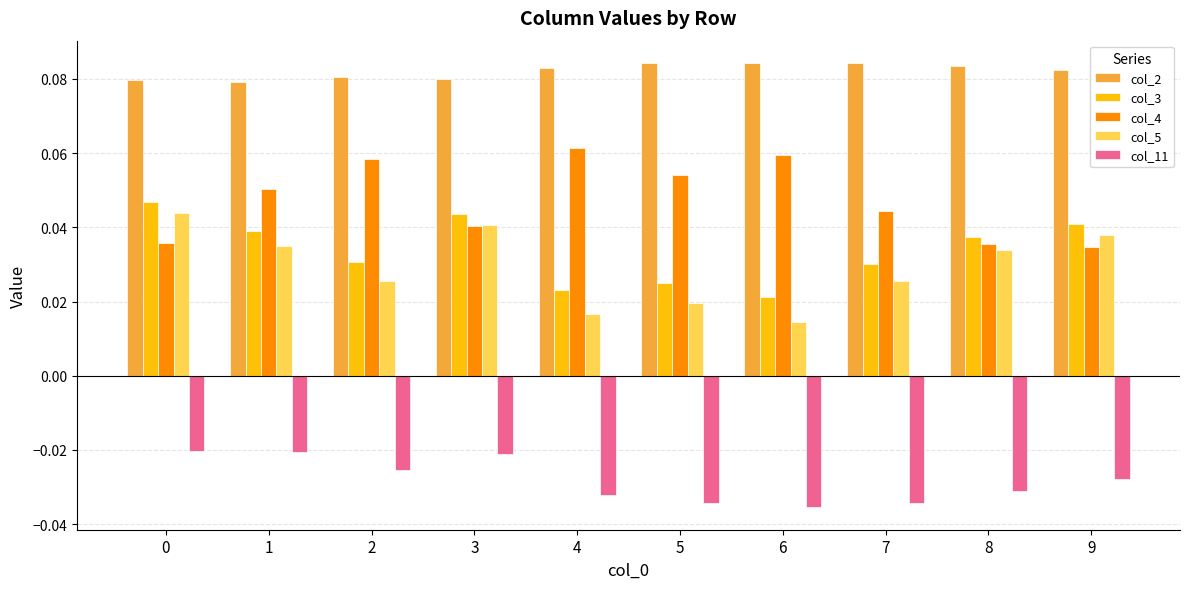

What is the total value across all series at 7?

0.2